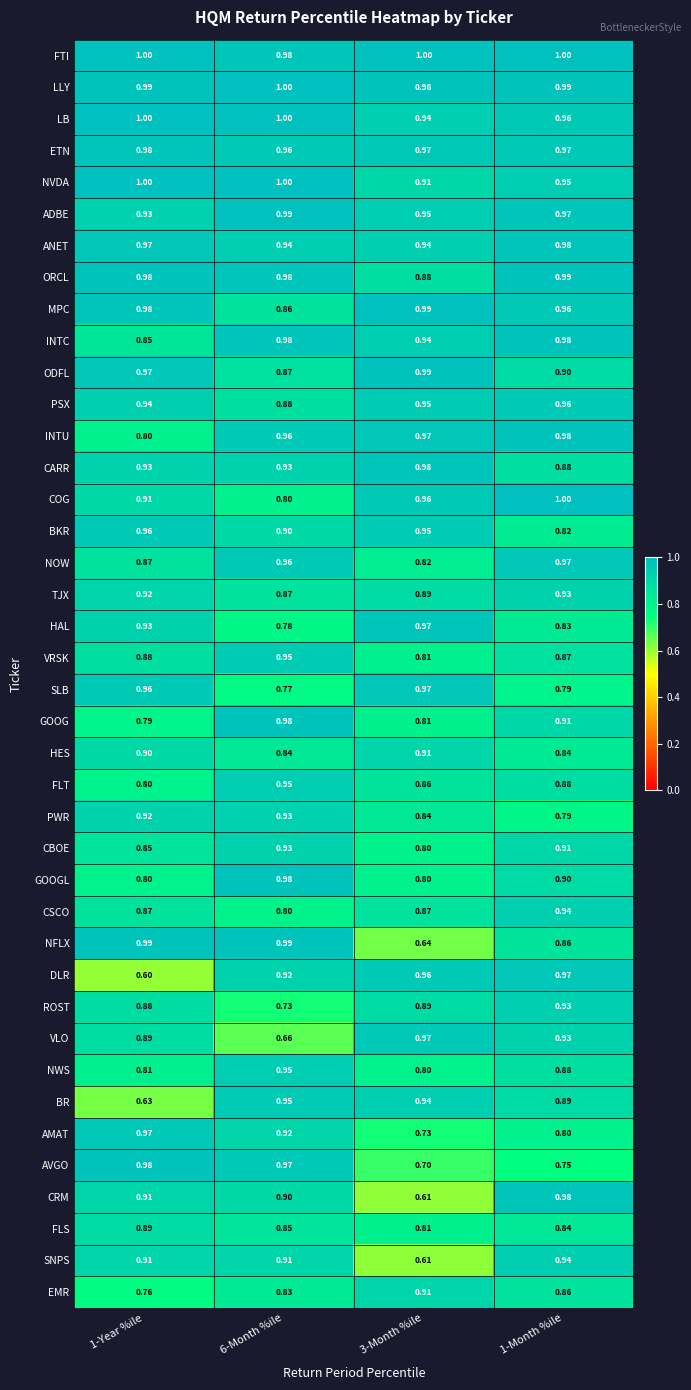

Which series has the largest total across all categories?

FTI